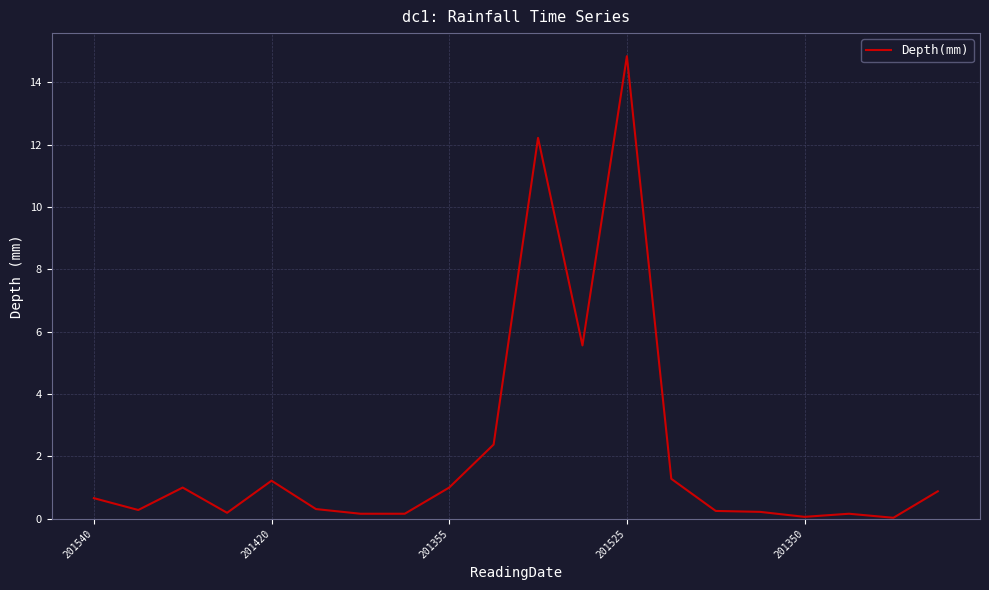

Reading right to left, what are all the values shown in this chart?

0.9	0.0	0.2	0.1	0.2	0.2	1.3	14.8	5.6	12.2	2.4	1.0	0.2	0.2	0.3	1.2	0.2	1.0	0.3	0.7